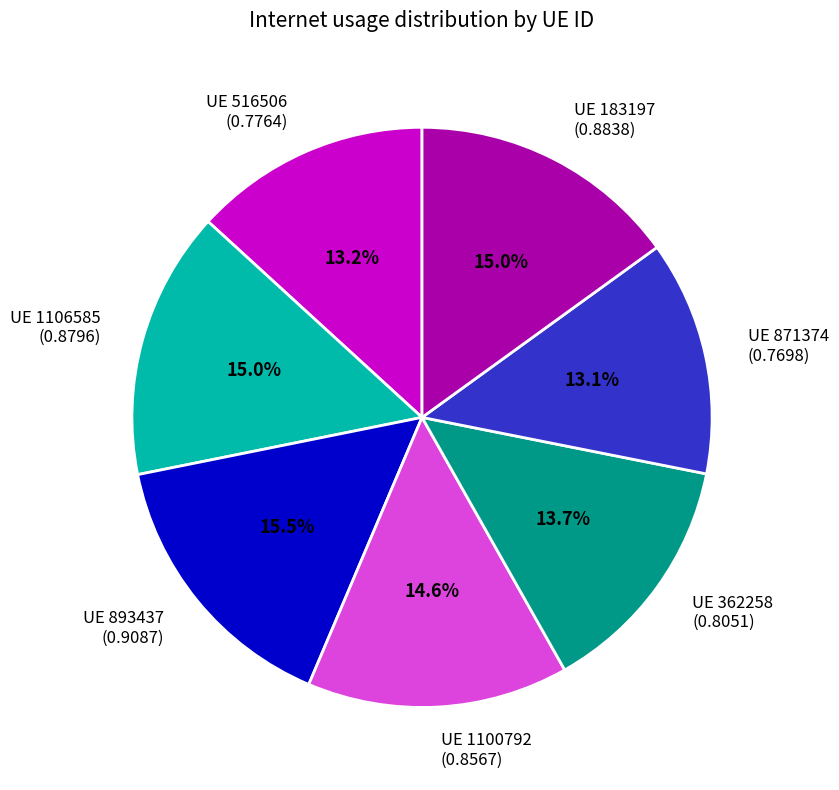

Which has a higher value, UE 1100792 (0.8567) or UE 871374 (0.7698)?

UE 1100792 (0.8567)